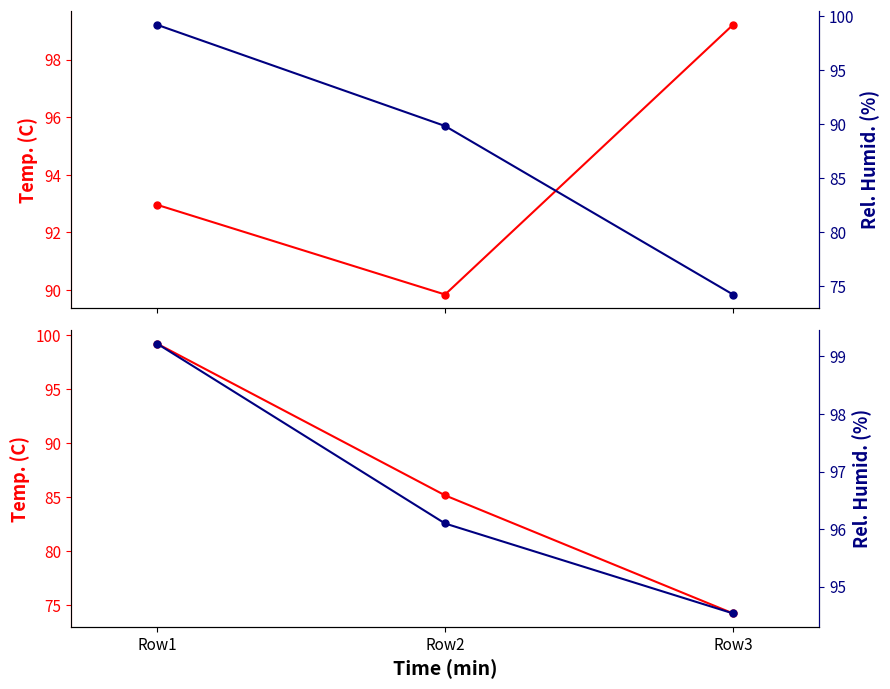

What is the average value of the COL22 series?

96.6